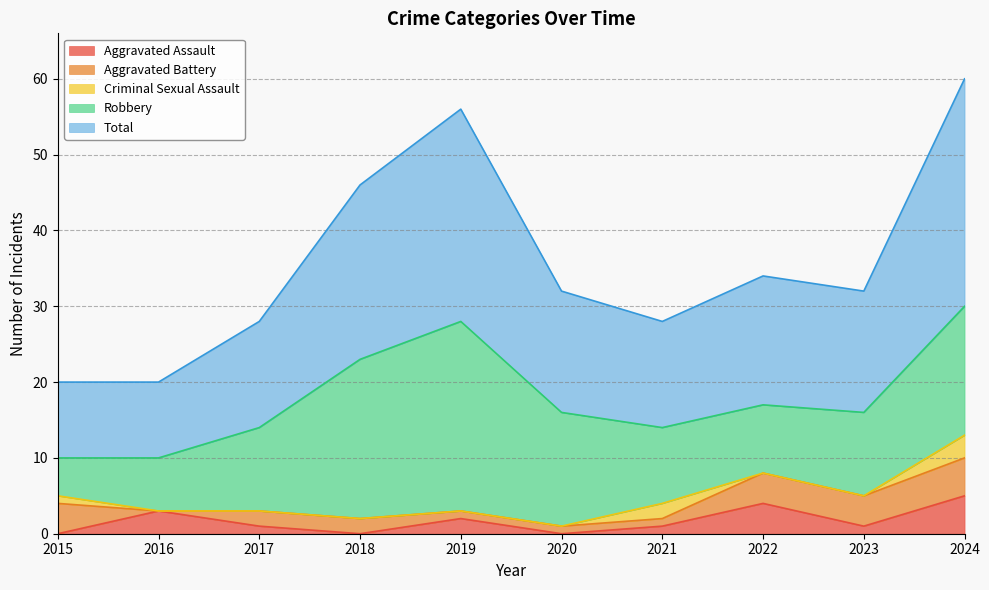

The Aggravated Assault series shows 2 at 2019. True or false?

True